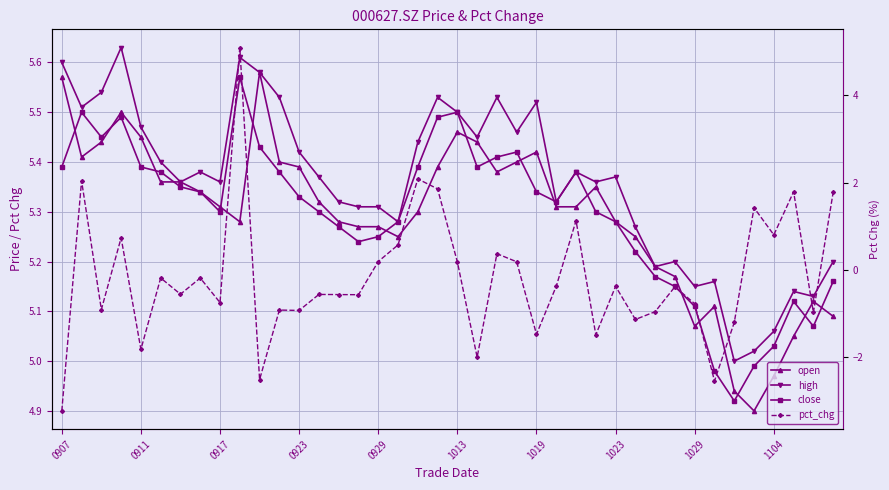

Is it true that pct_chg equals 1.0 at 0923?

False